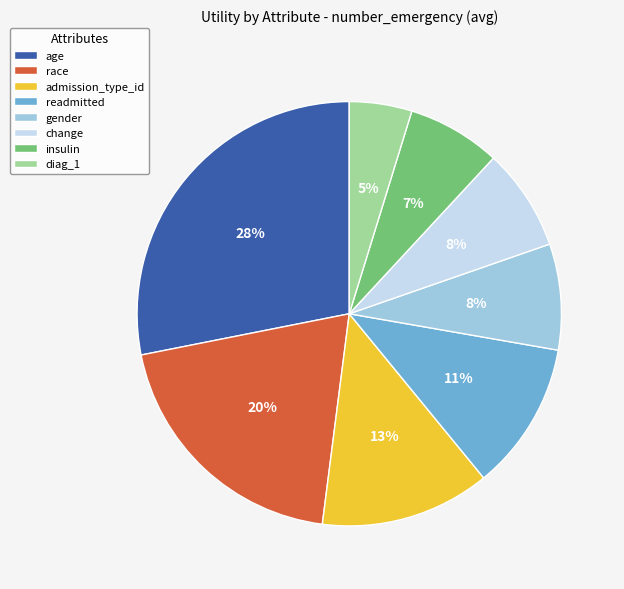

Is age the majority of the pie?

No